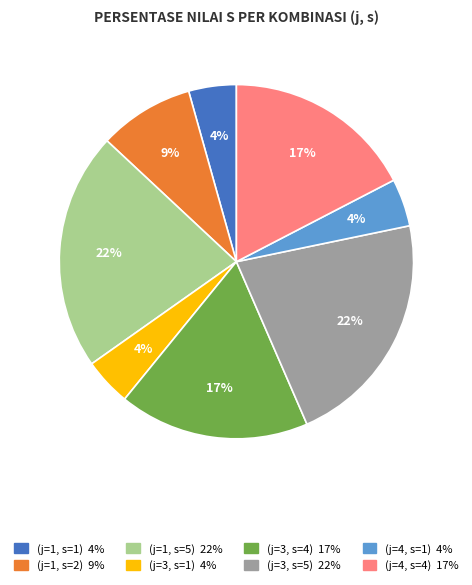

Count the number of slices in the pie.

8